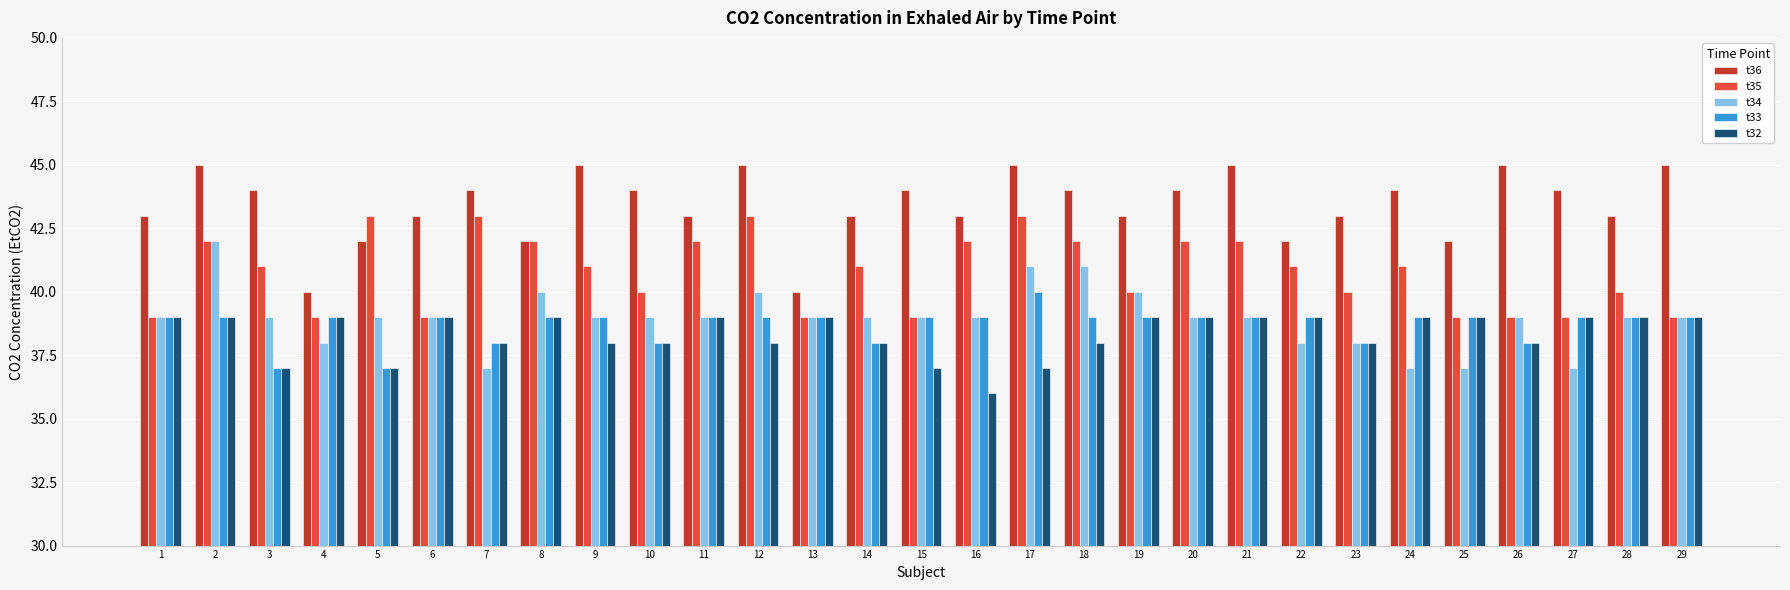

Does the chart contain stacked bars?

No